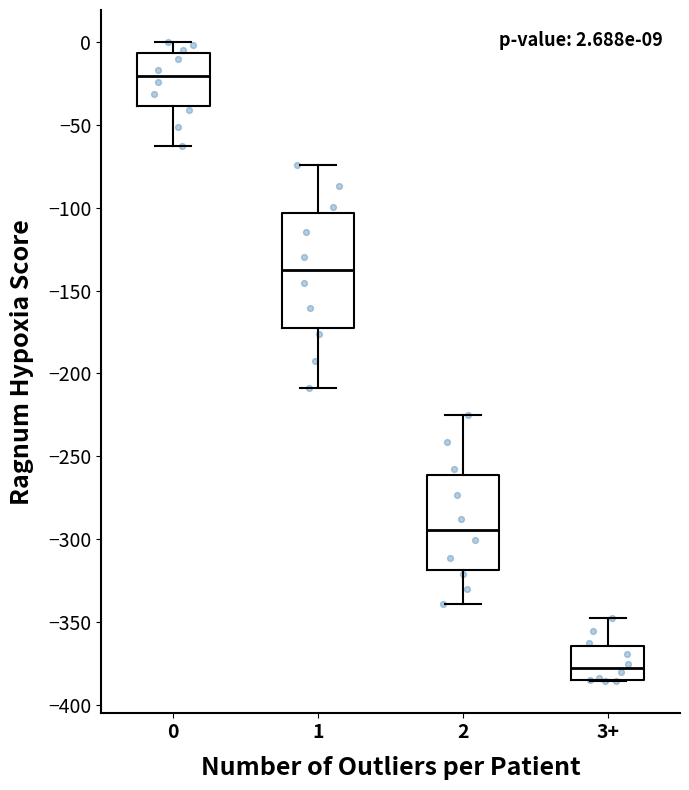

Comparing the boxes themselves (not the whiskers), which one is the tallest?

1